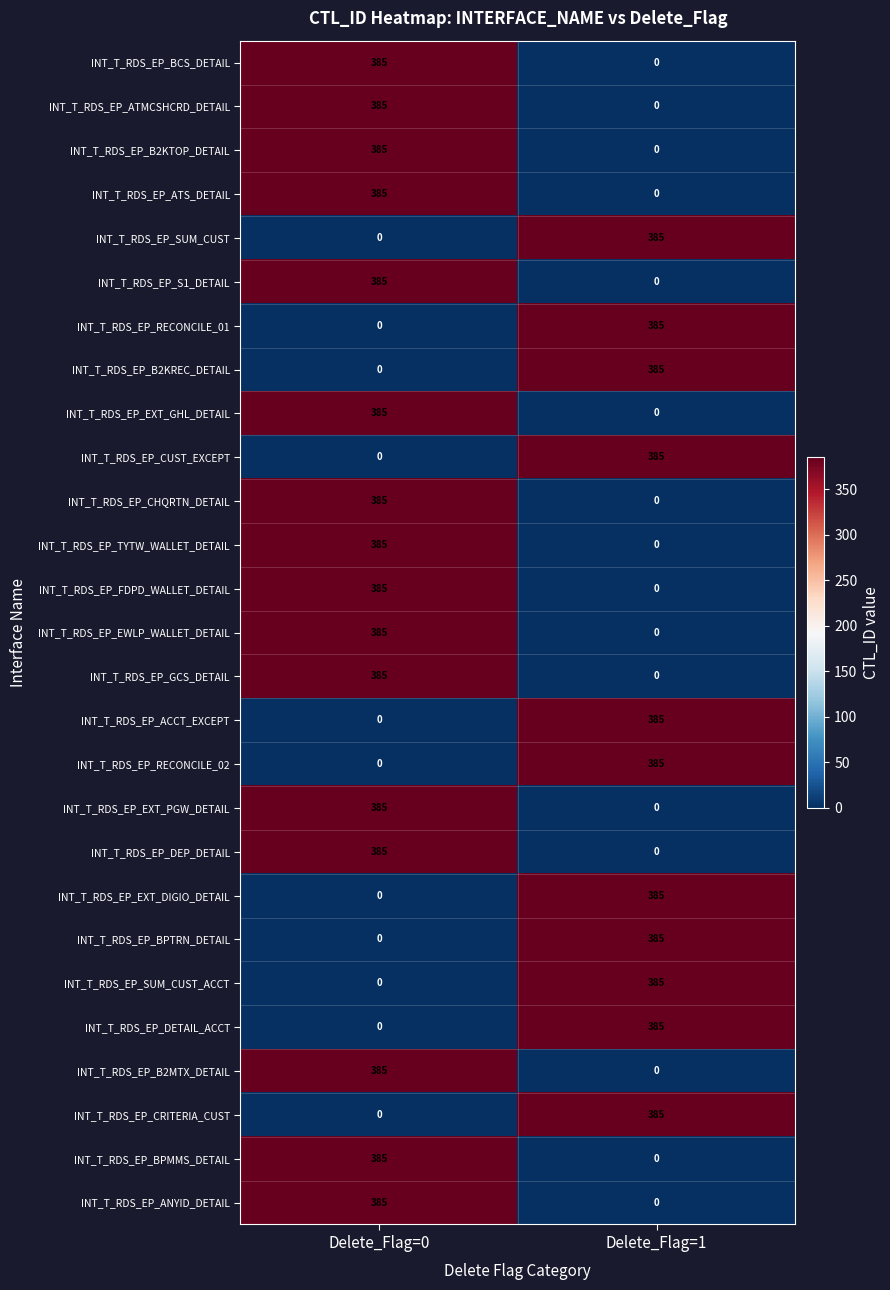

Rank the categories by INT_T_RDS_EP_B2KTOP_DETAIL value from lowest to highest.

Delete_Flag=1, Delete_Flag=0